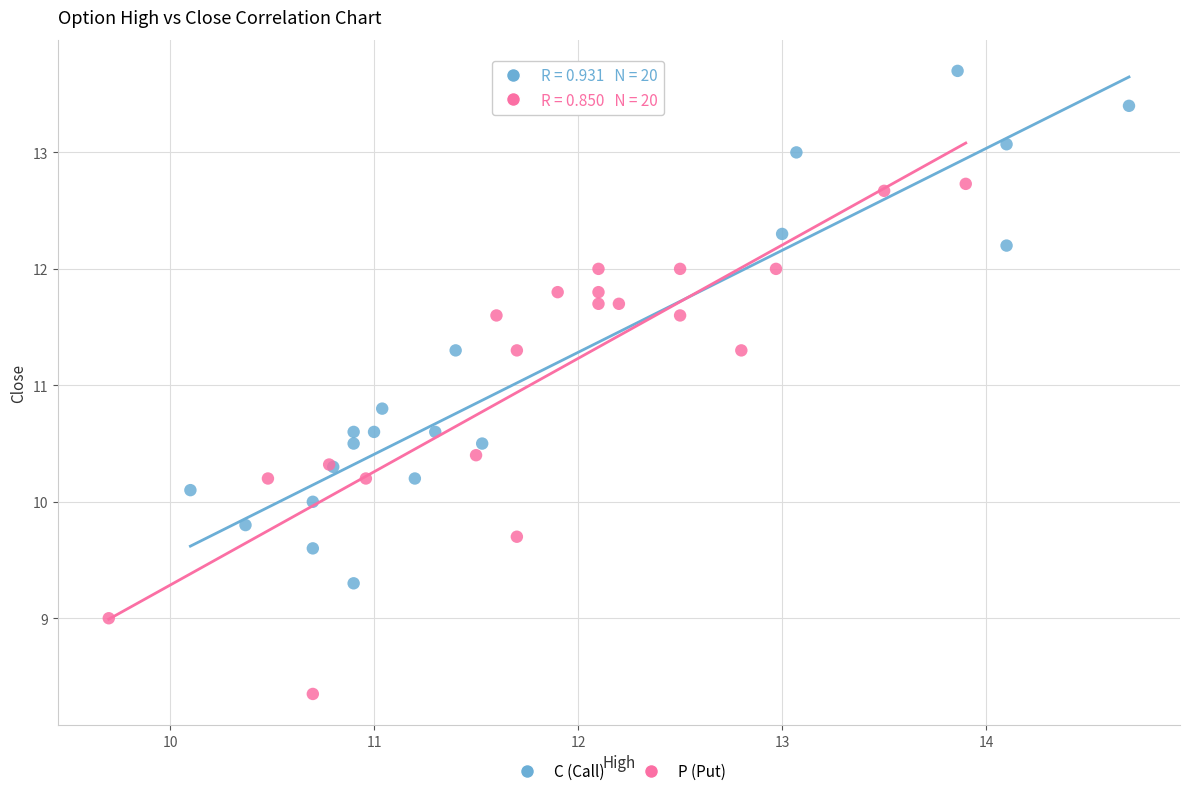

Which series reaches the minimum Y coordinate?

P (Put)